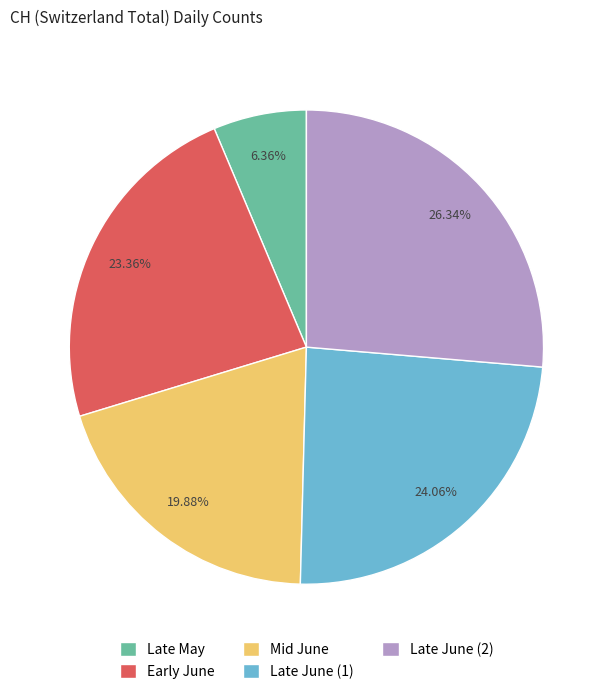

Between Mid June and Early June, which is larger?

Early June